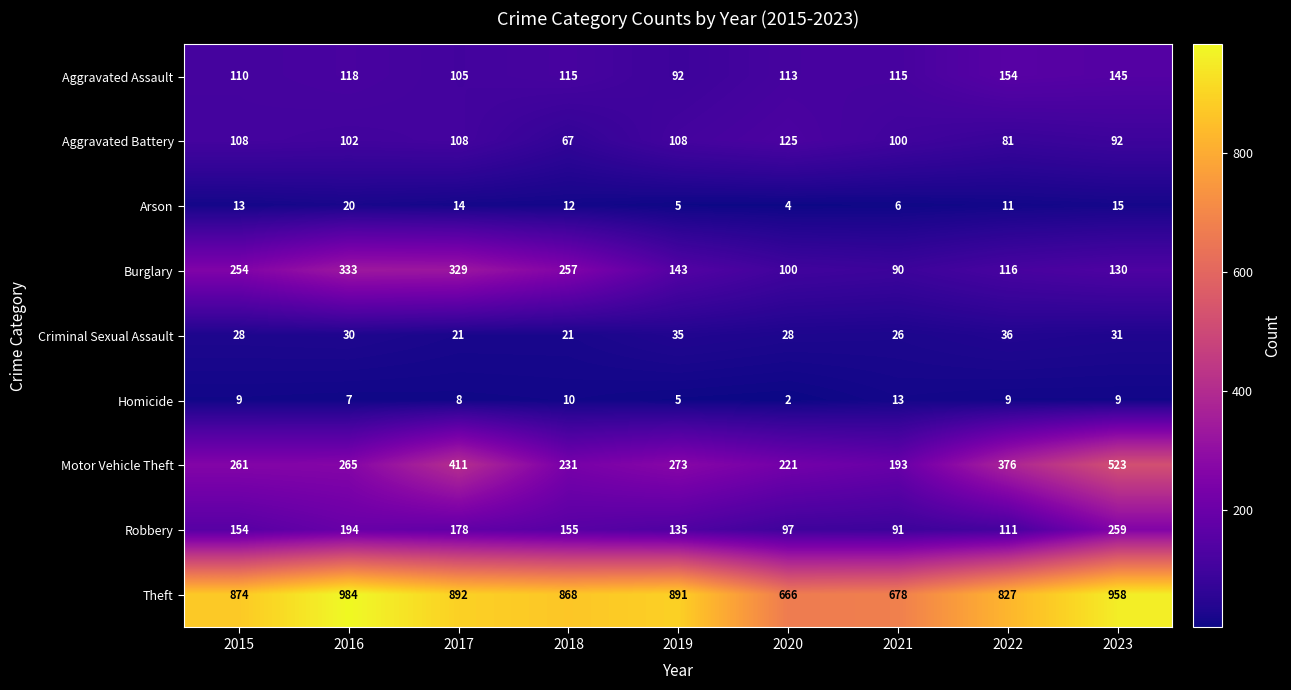

What is the difference between the second highest and second lowest values in the Homicide series?

5